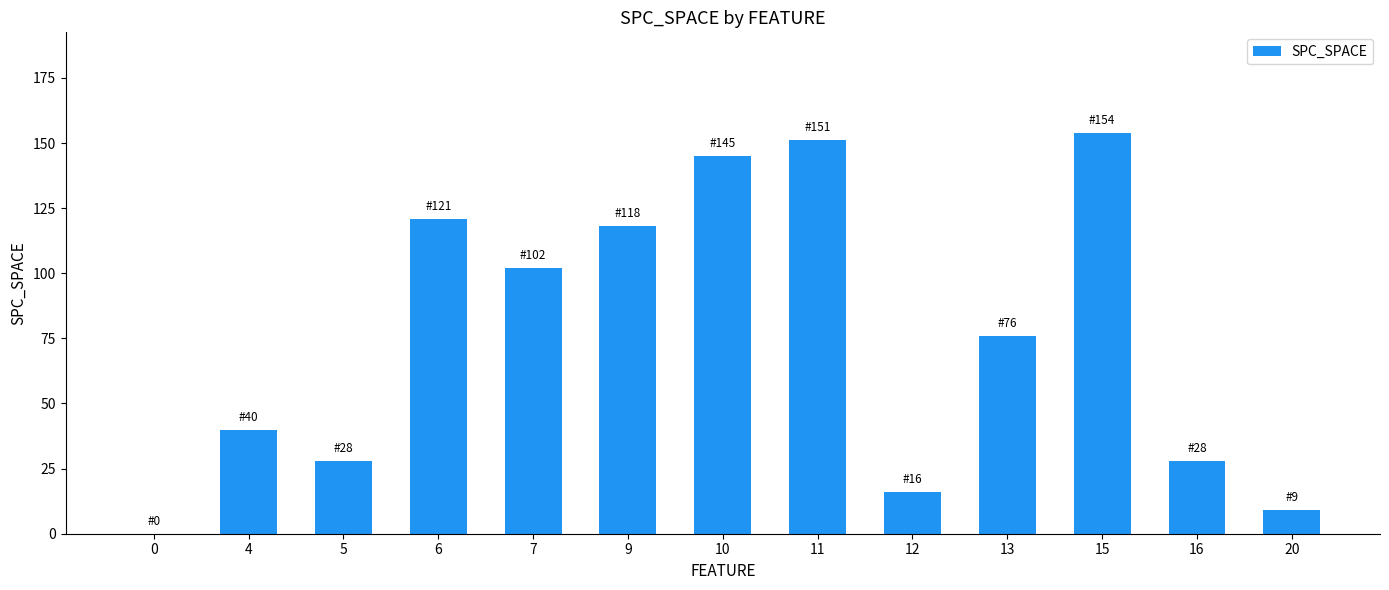

What is the maximum value shown in the chart?

154